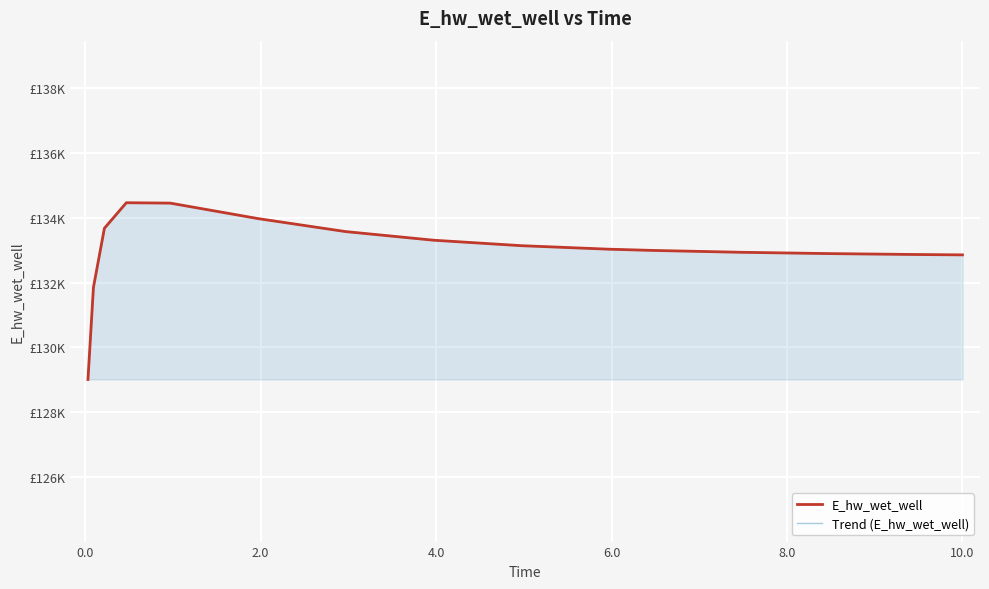

True or false: E_hw_wet_well has more than 1 interior local peaks.

False